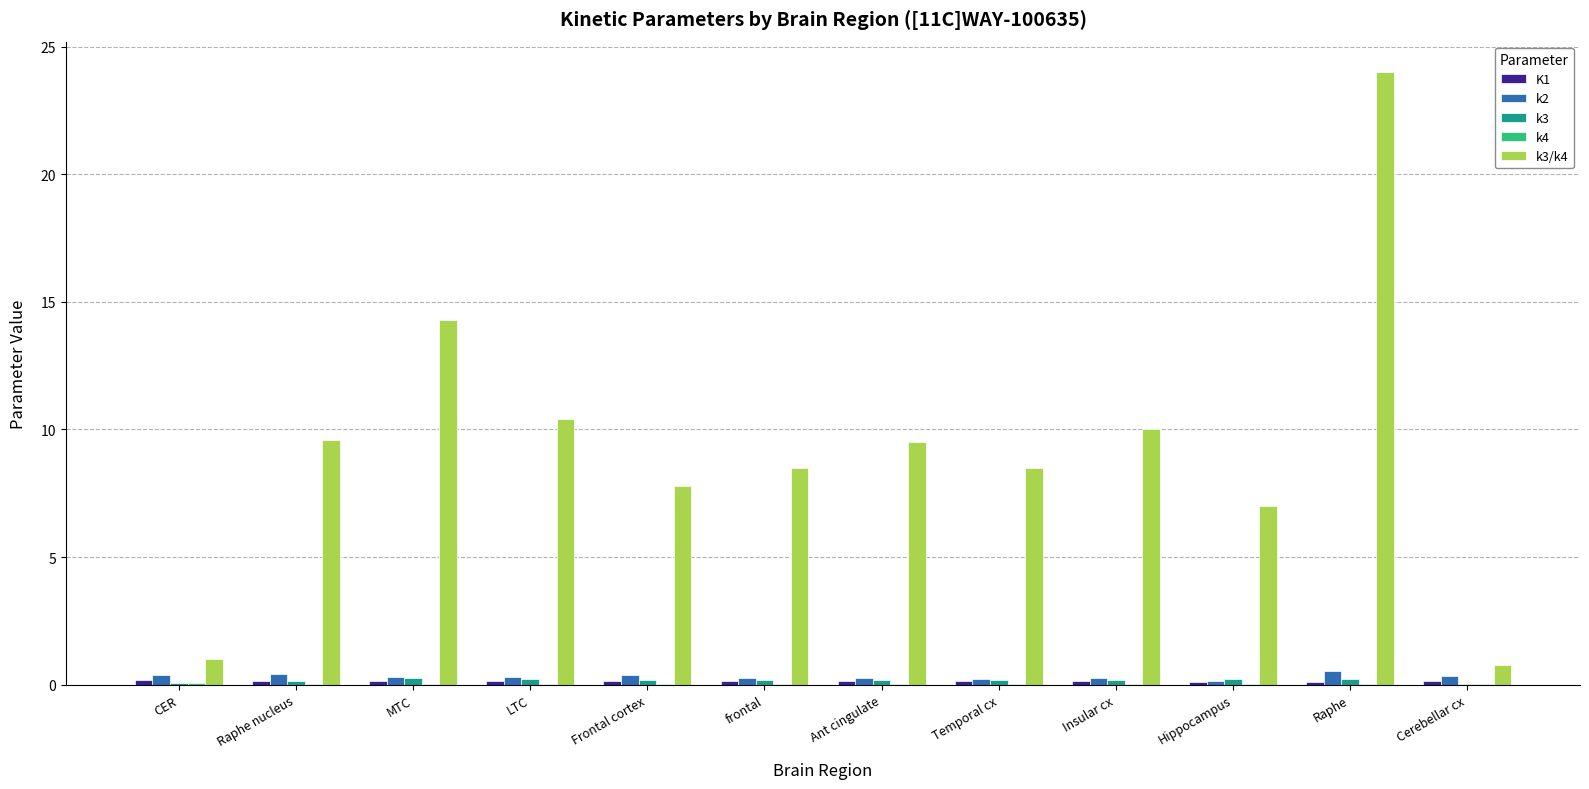

Which category has the highest value across all series?

Raphe